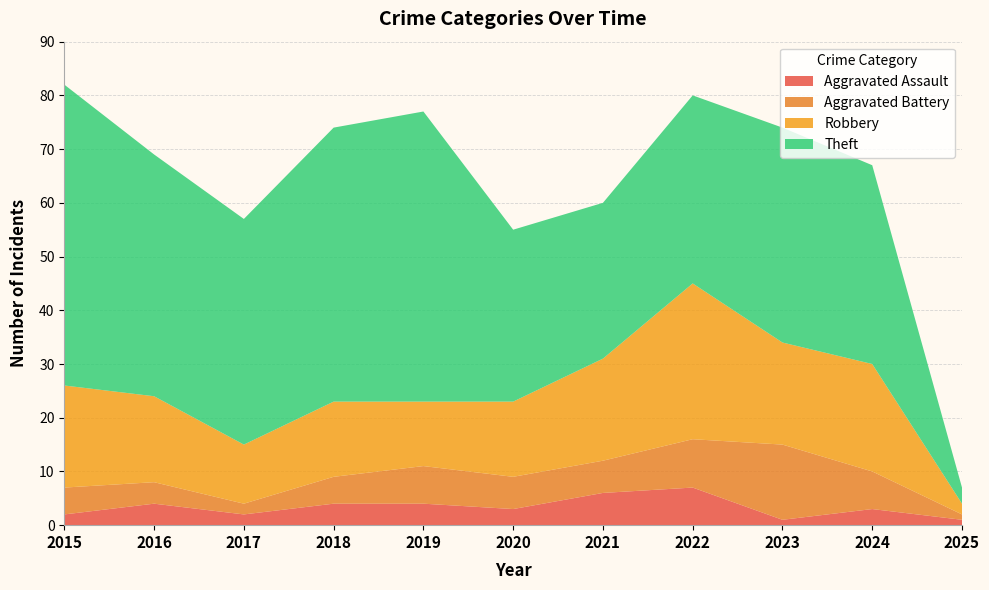

Reading left to right, extract all data points from this chart.

Aggravated Assault: 2	4	2	4	4	3	6	7	1	3	1
Aggravated Battery: 5	4	2	5	7	6	6	9	14	7	1
Robbery: 19	16	11	14	12	14	19	29	19	20	2
Theft: 56	45	42	51	54	32	29	35	40	37	3